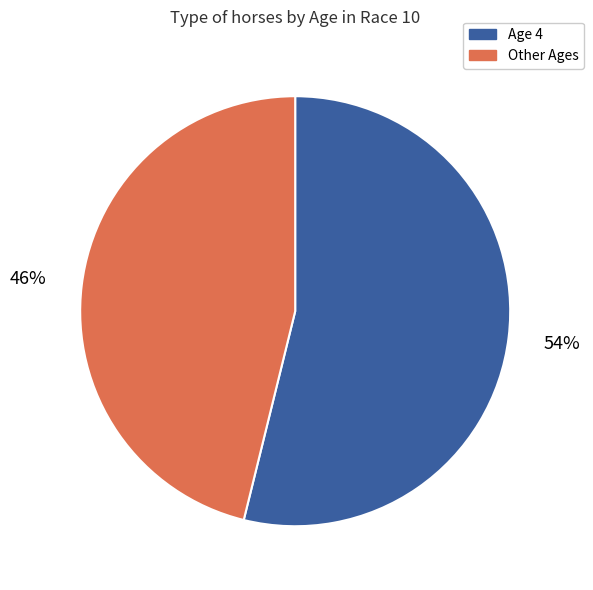

To the nearest percent, what is the difference between the largest and smallest slice percentages?

8%